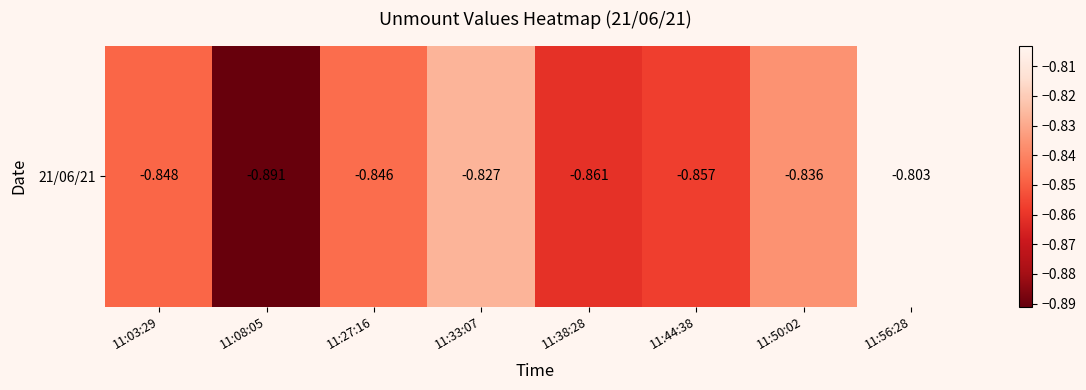

What is the average value?

-0.8